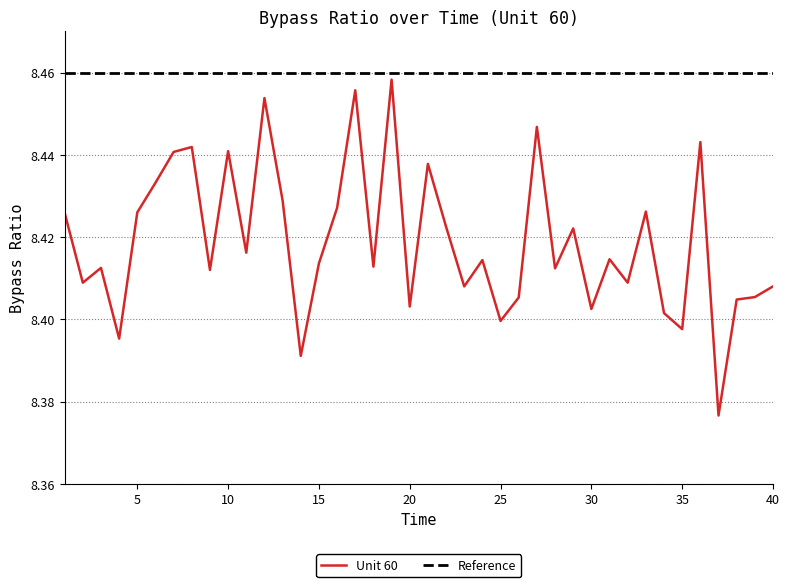

Where is the first local maximum?

3